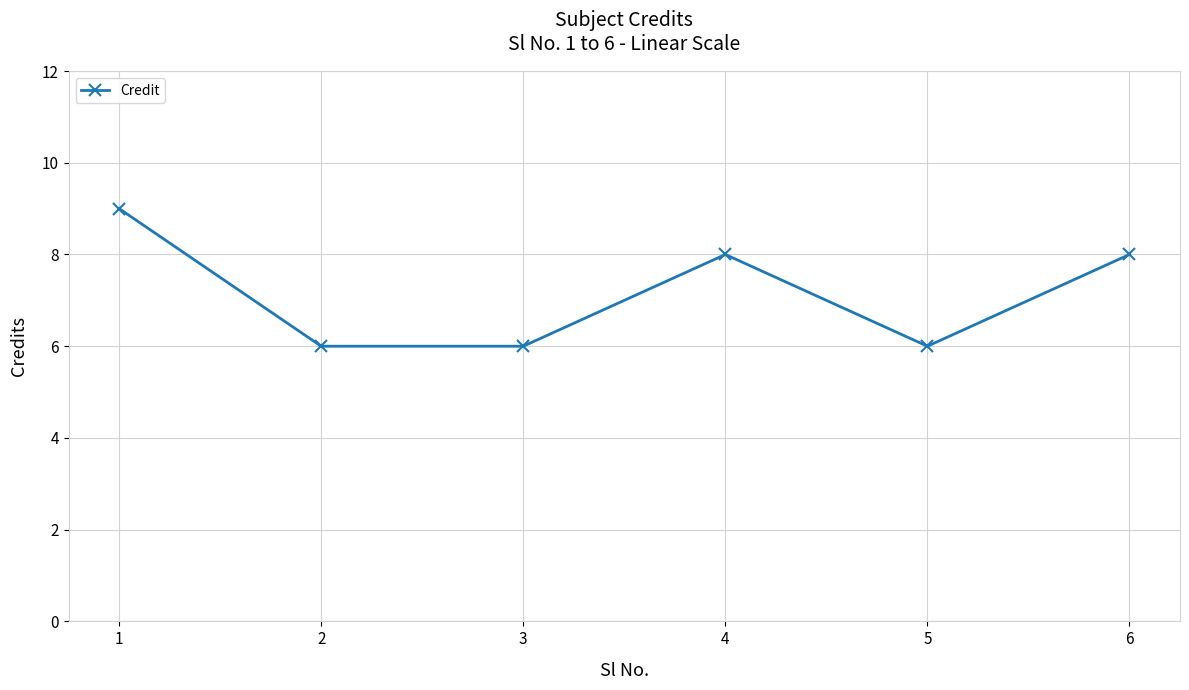

Is this an area chart (filled region under the line)?

No